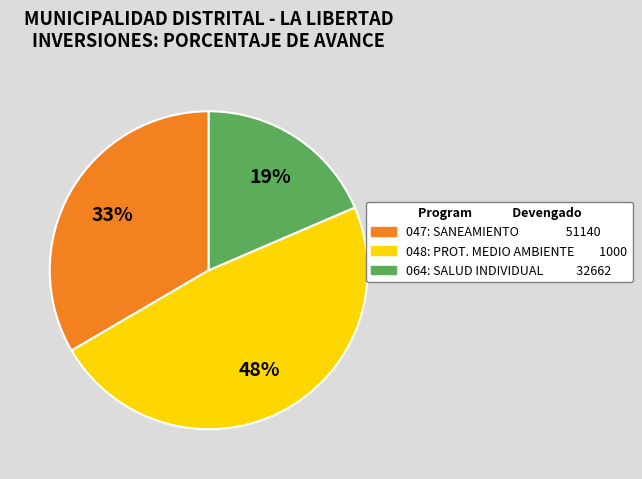

Do 047: SANEAMIENTO 51140 and 064: SALUD INDIVIDUAL 32662 together represent more than half of the pie?

Yes